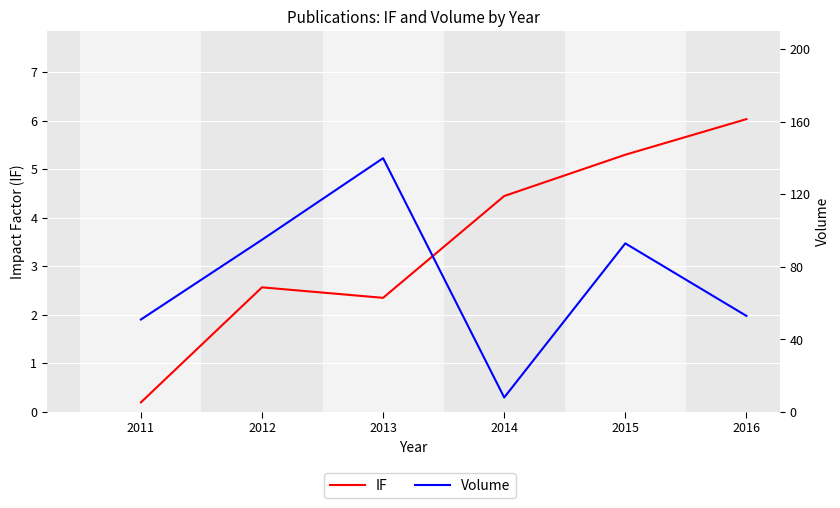

True or false: Volume and IF intersect in this chart.

False